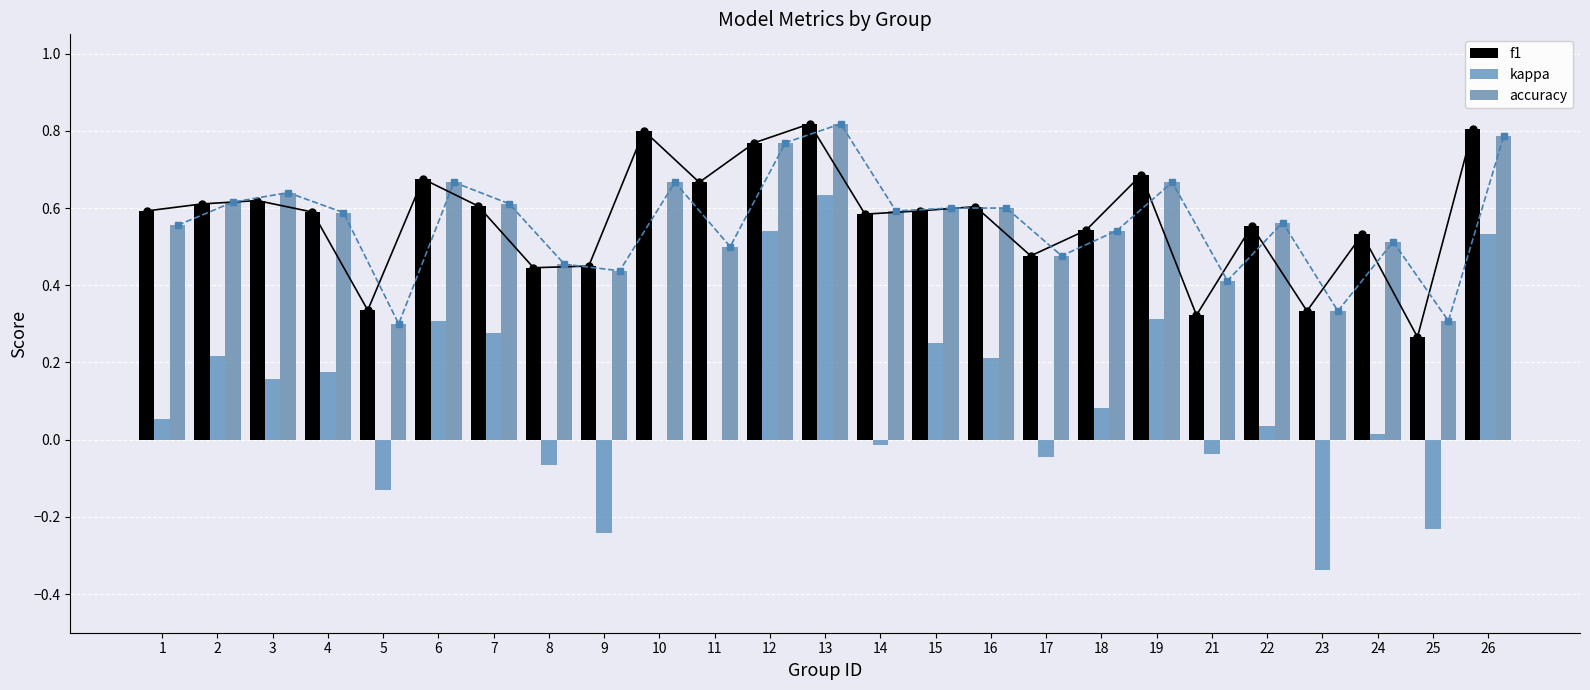

What is the difference between the kappa values at 24 and 23?

0.4